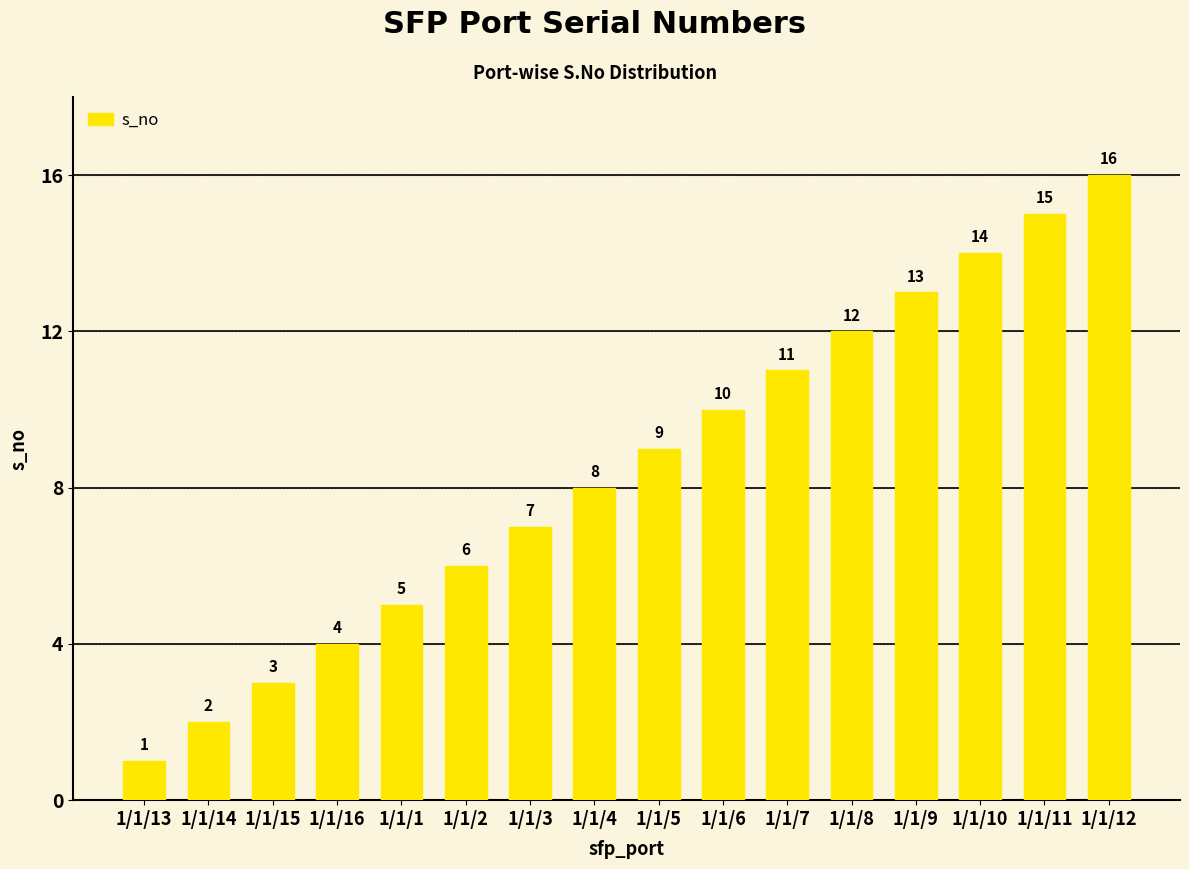

What is the difference between the second highest and minimum values?

14